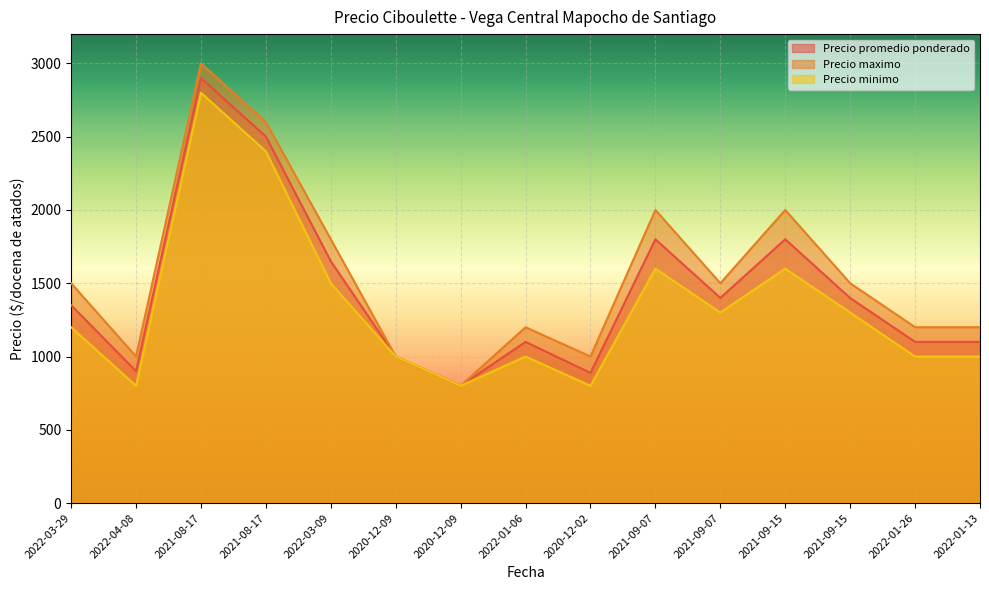

What is the total value across all series at 2021-08-17?

8700